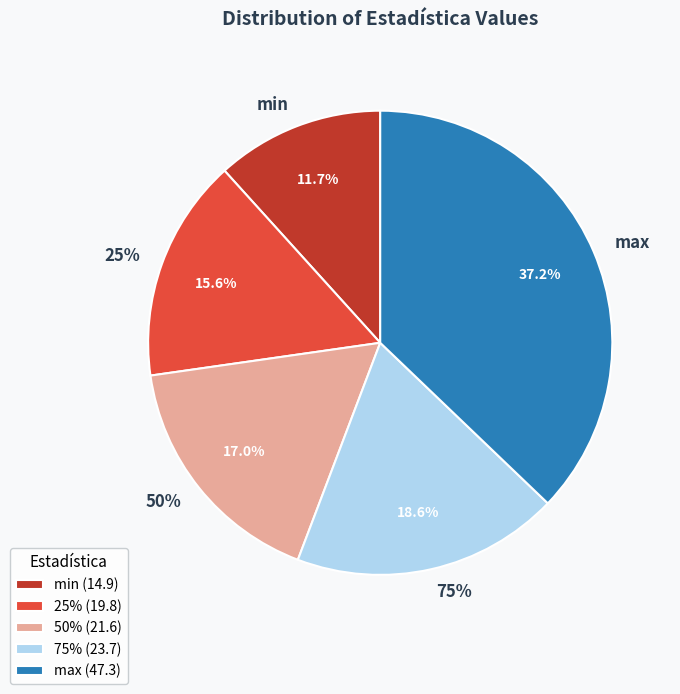

How many segments does this pie chart have?

5